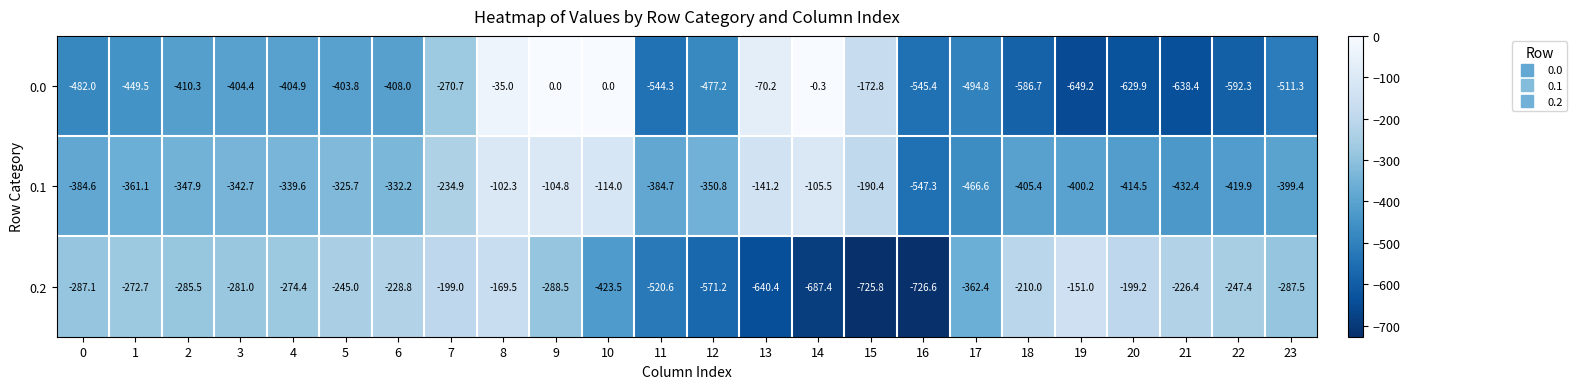

What is the spread (max minus min) of values at 18?

376.7